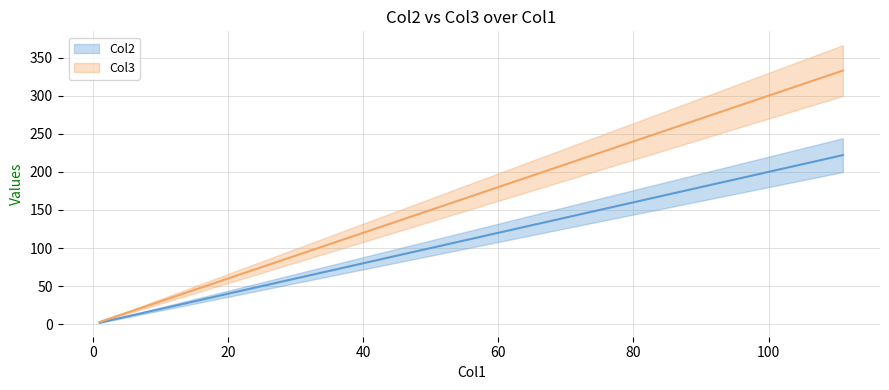

Reading left to right, extract all data points from this chart.

Col2: 1=2	11=22	111=222
Col3: 1=3	11=33	111=333